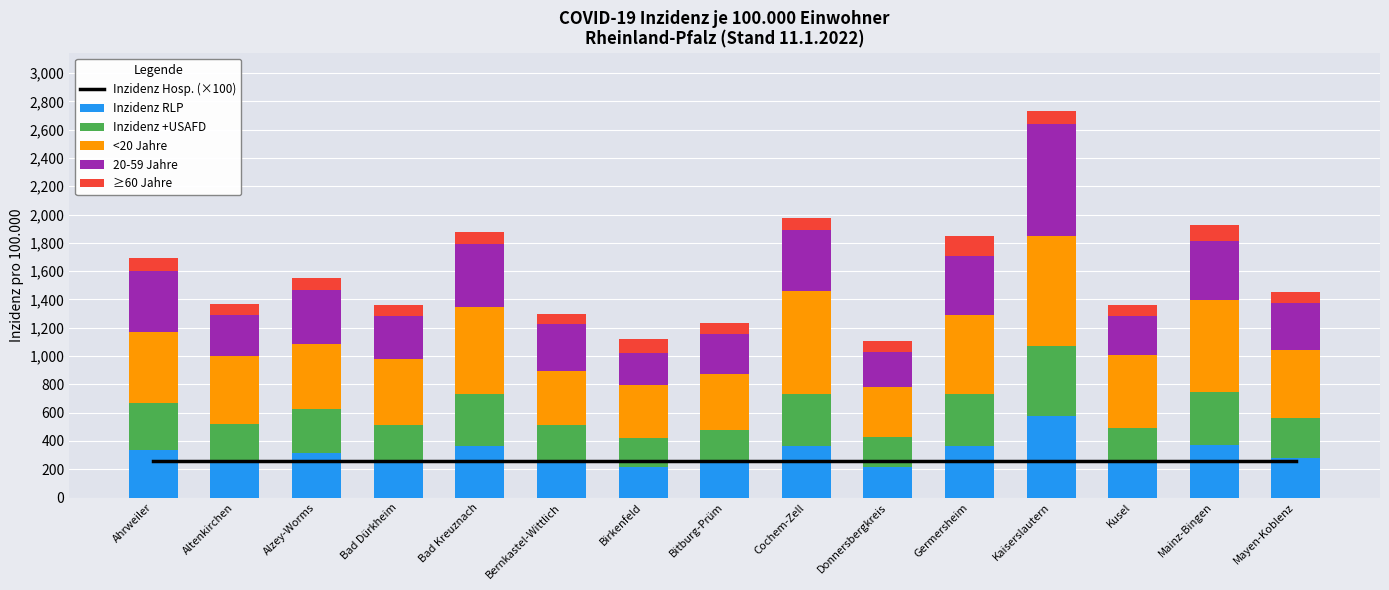

The value of 20-59 Jahre at Altenkirchen is 293.9. True or false?

True